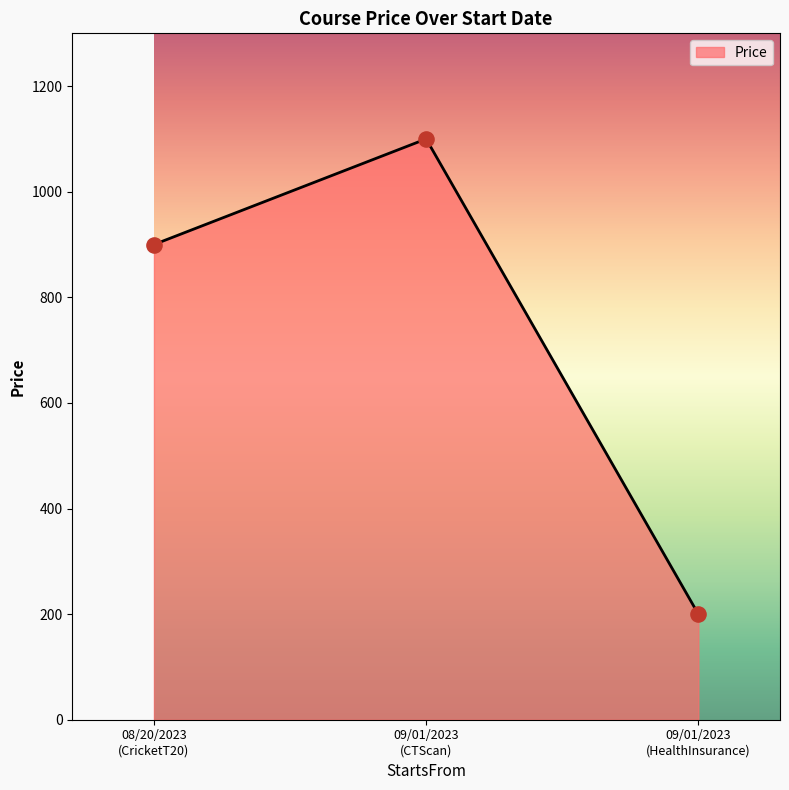

What is the sum of all values?

2200